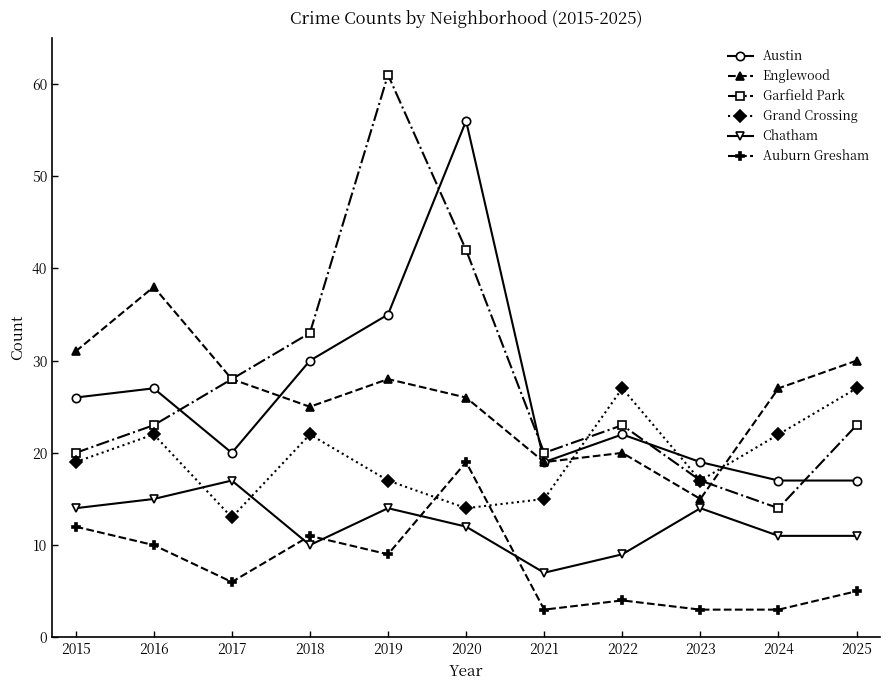

At which label does Austin first exceed 22?

2015